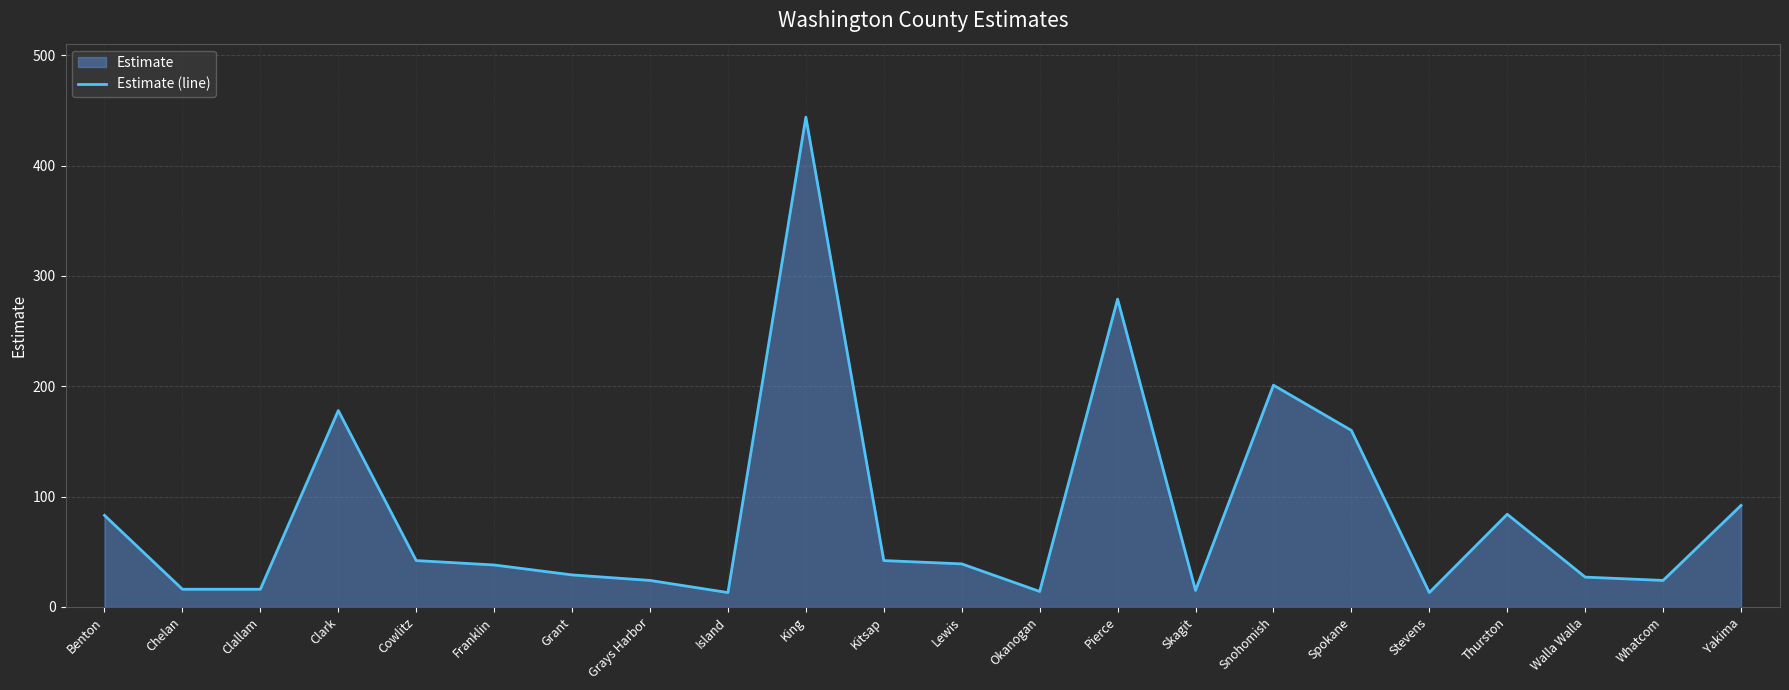

What is the label of the 2nd point from the left?

Chelan